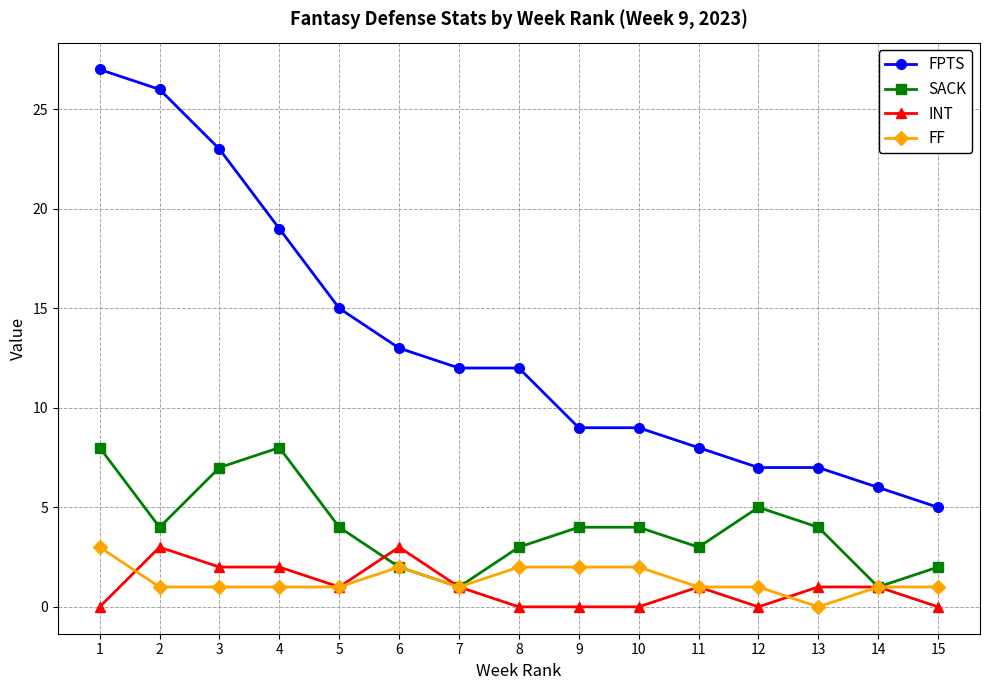

Rank the series at 1 from lowest to highest value.

INT, FF, SACK, FPTS